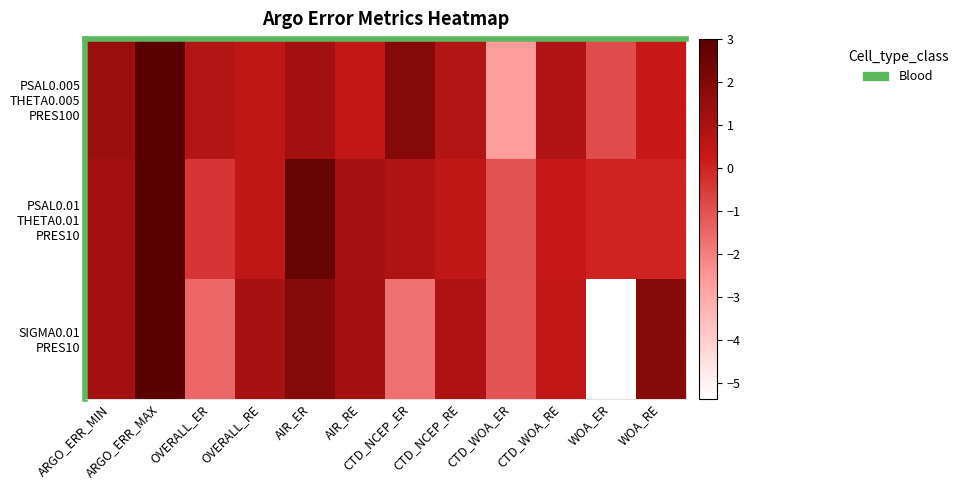

Between AIR_ER and AIR_RE, which series saw the biggest shift?

PSAL0.01 THETA0.01 PRES10